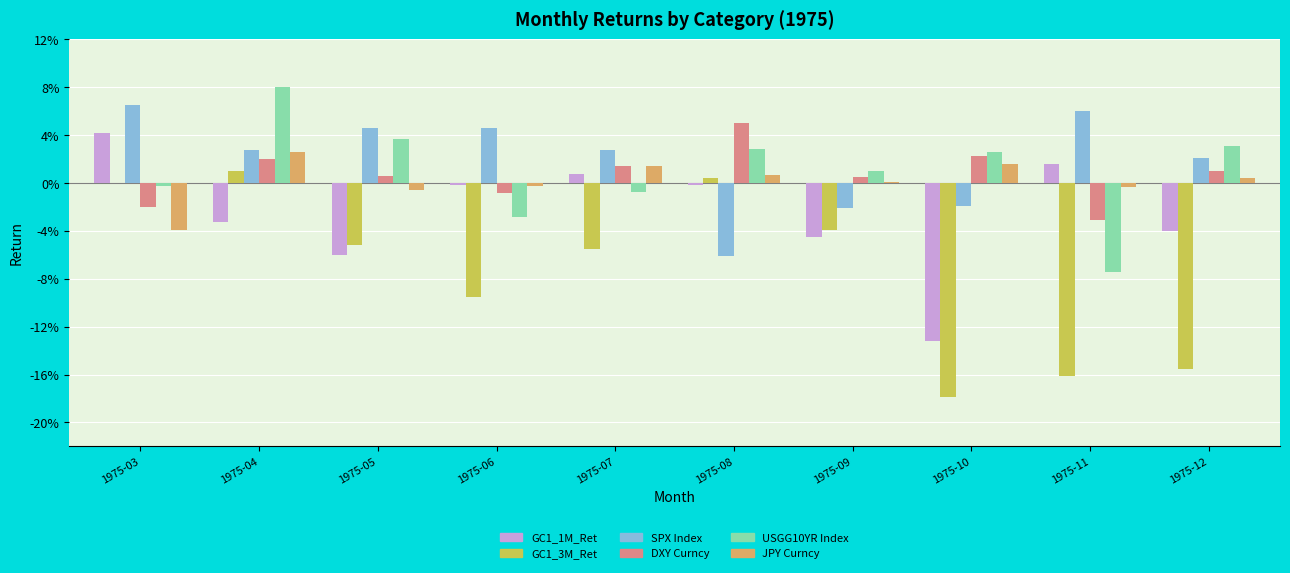

Reading right to left, extract all data points from this chart.

GC1_1M_Ret: 1975-12=-0.0	1975-11=0.0	1975-10=-0.1	1975-09=-0.0	1975-08=-0.0	1975-07=0.0	1975-06=-0.0	1975-05=-0.1	1975-04=-0.0	1975-03=0.0
GC1_3M_Ret: 1975-12=-0.2	1975-11=-0.2	1975-10=-0.2	1975-09=-0.0	1975-08=0.0	1975-07=-0.1	1975-06=-0.1	1975-05=-0.1	1975-04=0.0	1975-03=0.0
SPX Index: 1975-12=0.0	1975-11=0.1	1975-10=-0.0	1975-09=-0.0	1975-08=-0.1	1975-07=0.0	1975-06=0.0	1975-05=0.0	1975-04=0.0	1975-03=0.1
DXY Curncy: 1975-12=0.0	1975-11=-0.0	1975-10=0.0	1975-09=0.0	1975-08=0.0	1975-07=0.0	1975-06=-0.0	1975-05=0.0	1975-04=0.0	1975-03=-0.0
USGG10YR Index: 1975-12=0.0	1975-11=-0.1	1975-10=0.0	1975-09=0.0	1975-08=0.0	1975-07=-0.0	1975-06=-0.0	1975-05=0.0	1975-04=0.1	1975-03=-0.0
JPY Curncy: 1975-12=0.0	1975-11=-0.0	1975-10=0.0	1975-09=0.0	1975-08=0.0	1975-07=0.0	1975-06=-0.0	1975-05=-0.0	1975-04=0.0	1975-03=-0.0